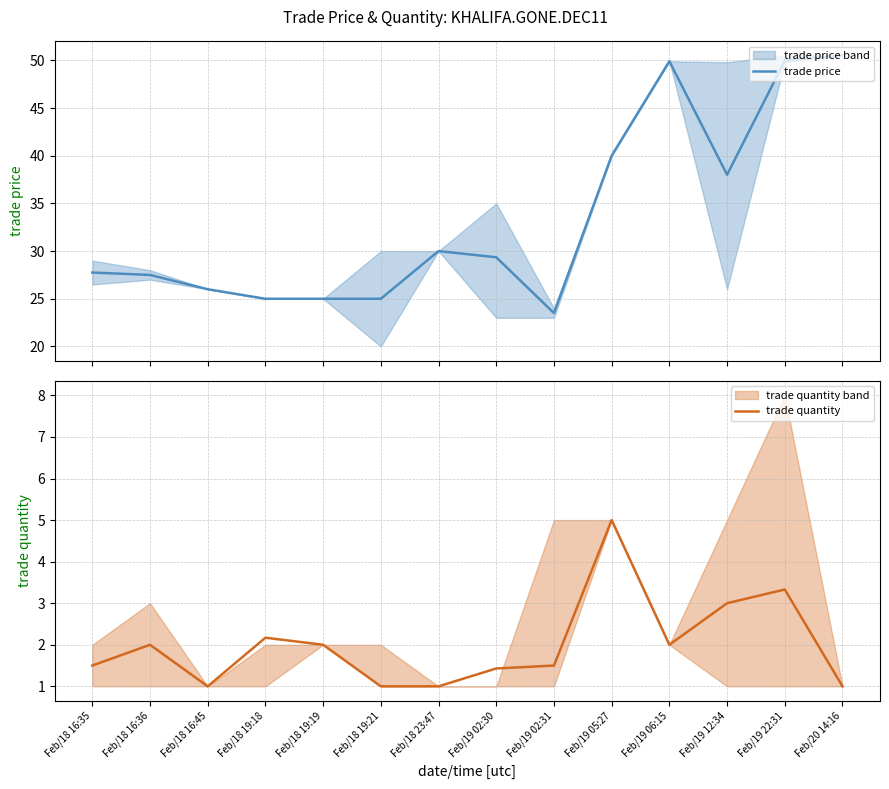

What is the sum of all trade price values?

467.5